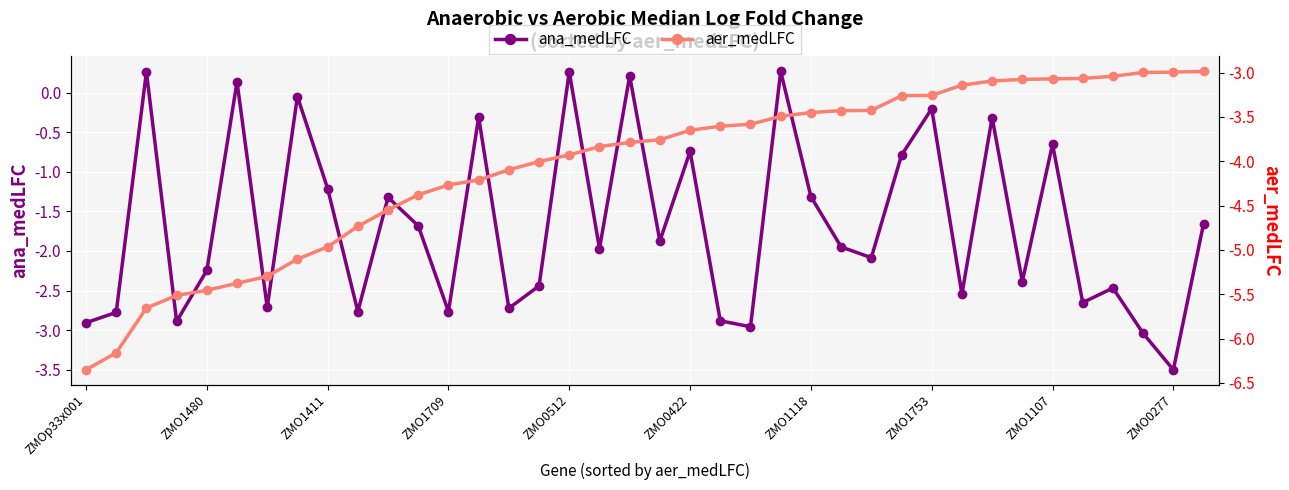

Is this an area chart (filled region under the line)?

No